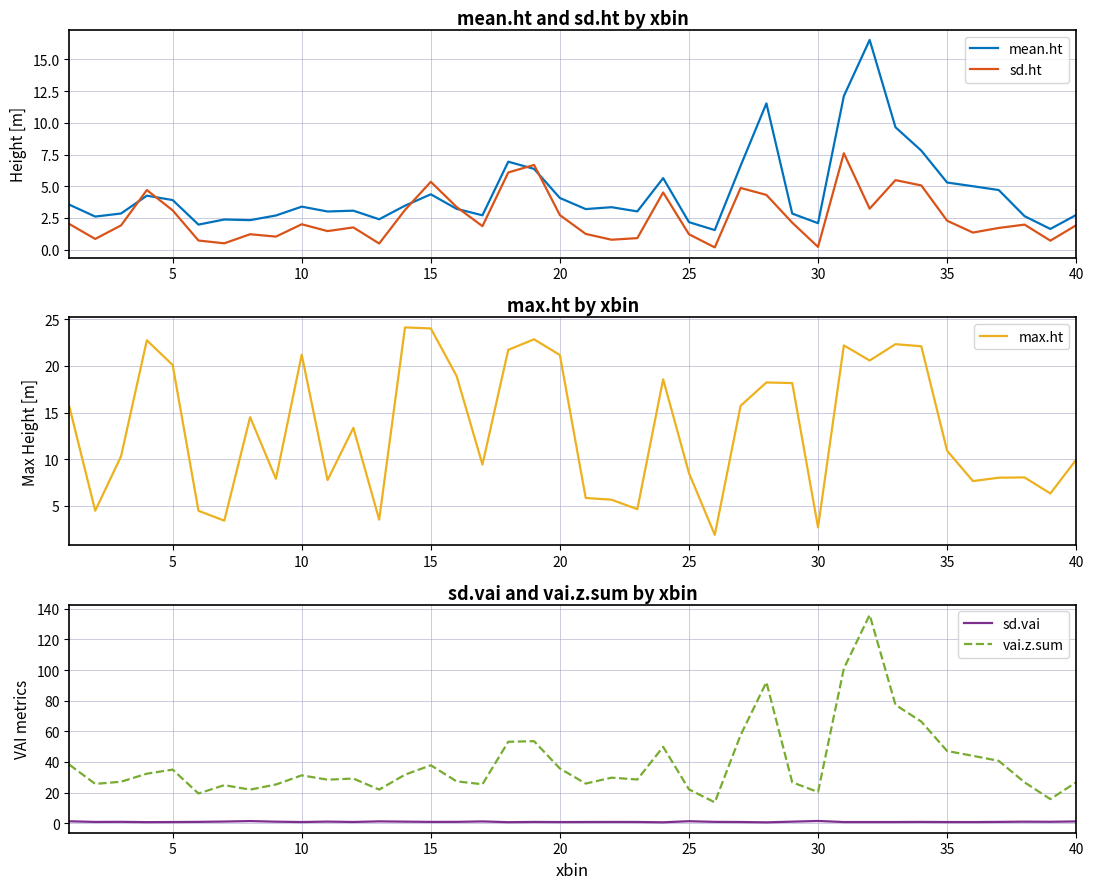

What is the highest value of the mean.ht series?

16.5